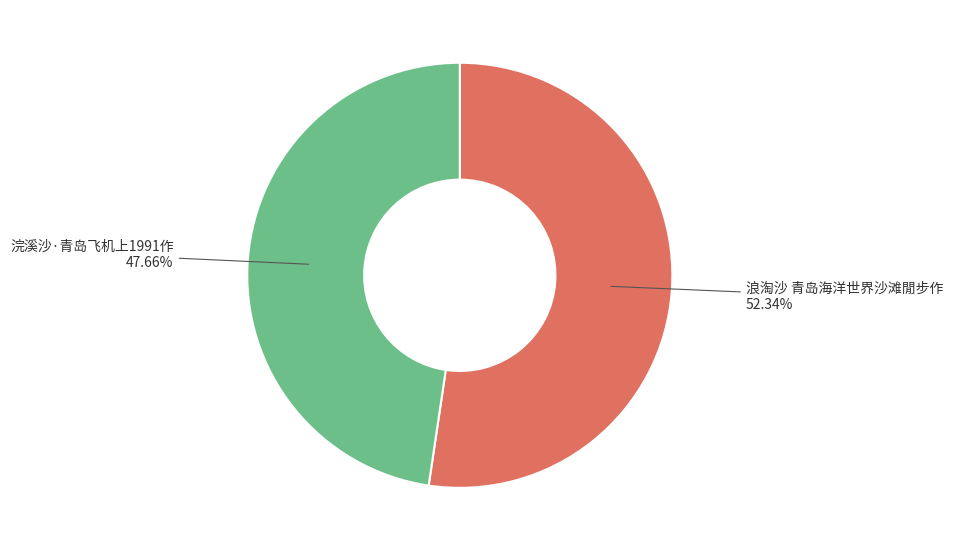

Is 浪淘沙 青岛海洋世界沙滩閒步作 the majority of the pie?

Yes